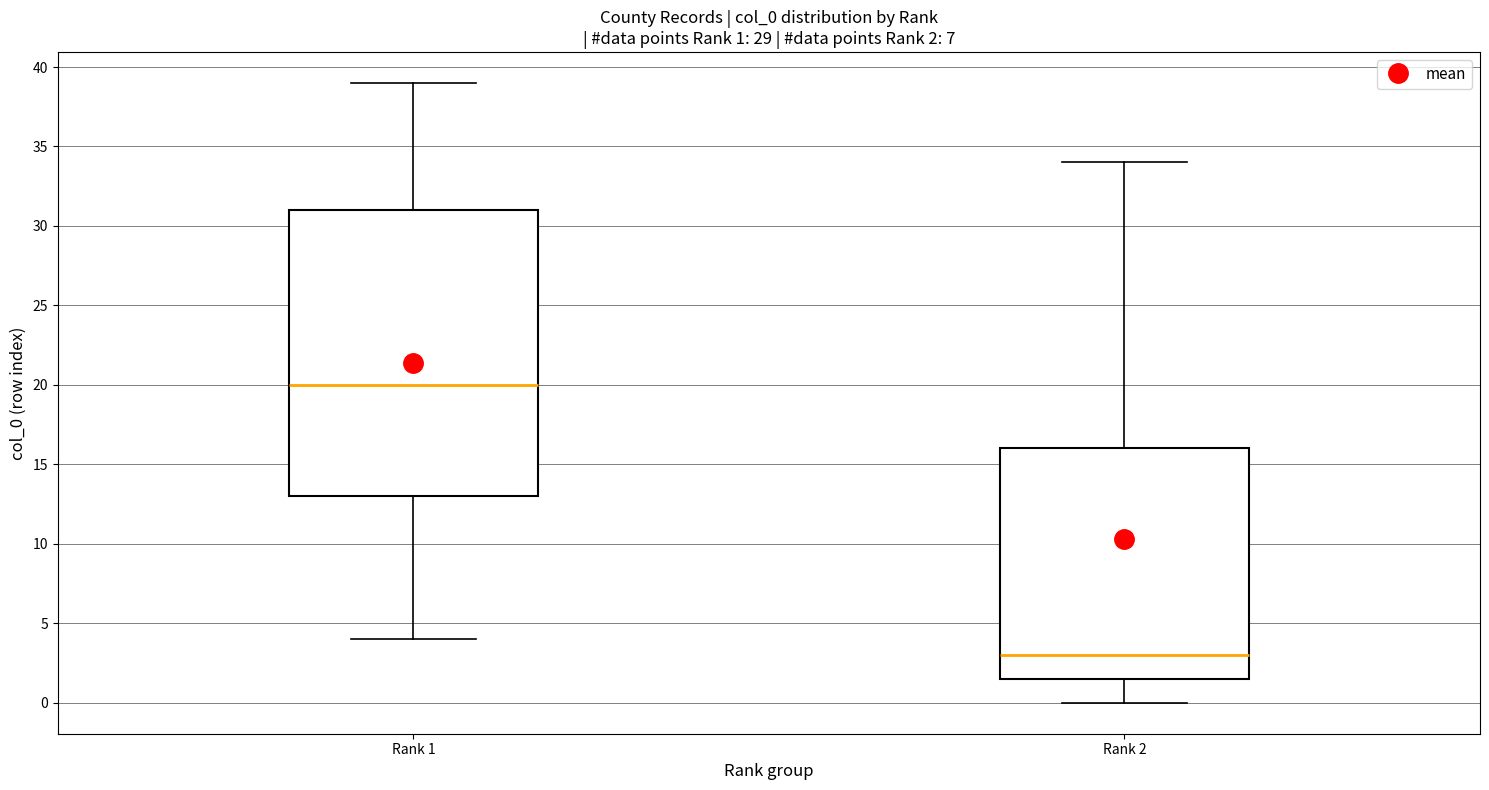

Comparing the boxes themselves (not the whiskers), which one is the tallest?

Rank 1